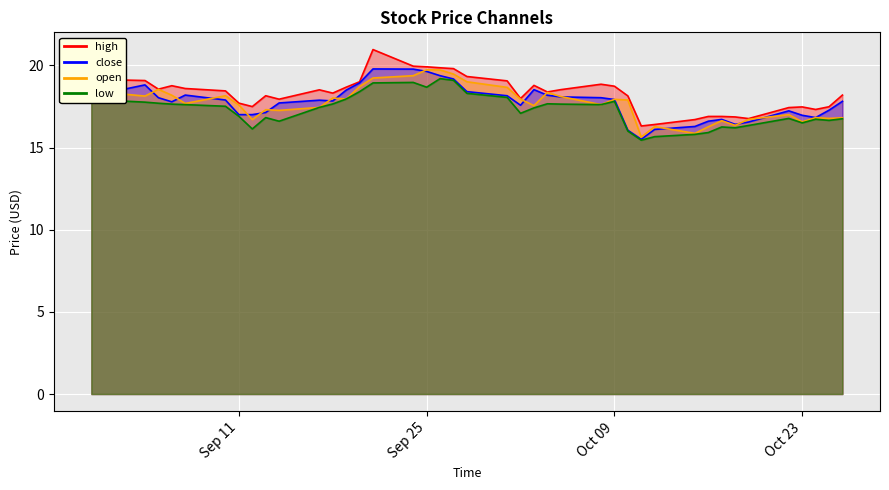

True or false: open and low cross at least once.

False